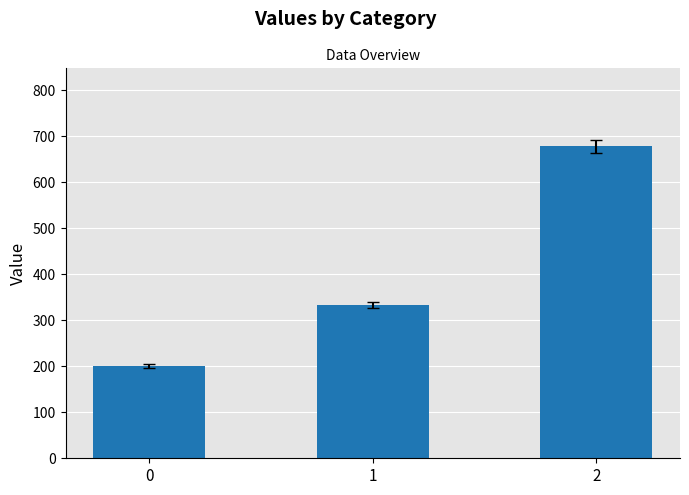

The chart shows a value of 677.8 at 2. True or false?

True